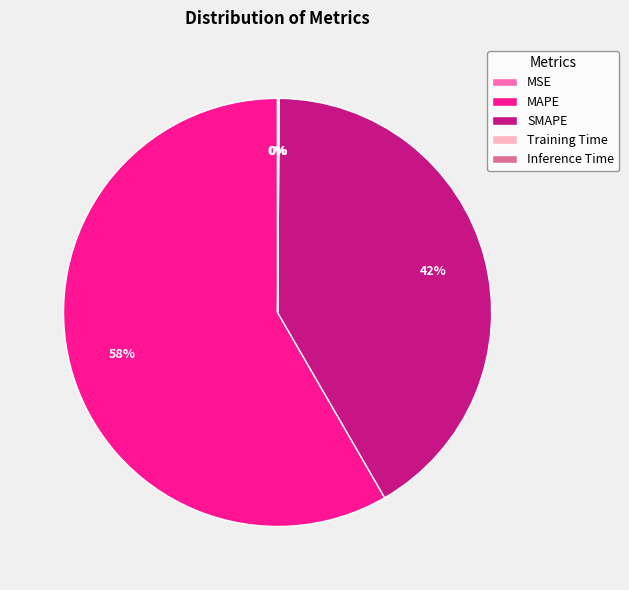

What is the largest slice in the pie chart?

MAPE